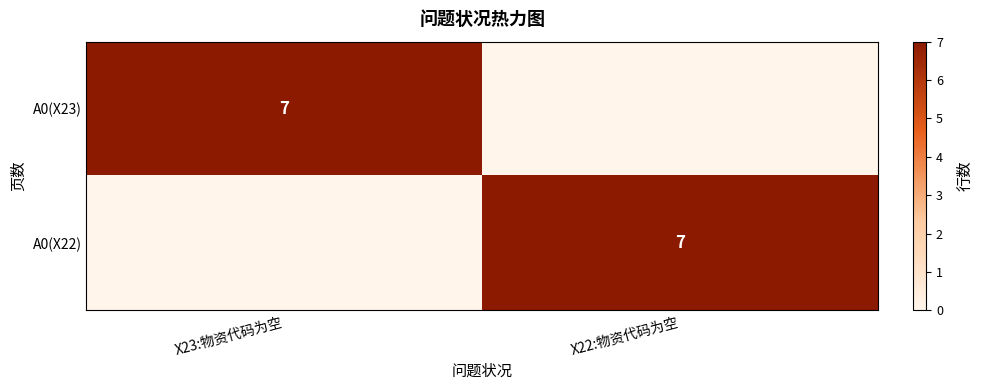

True or false: A0(X22) has a value of 5 at X22:物资代码为空.

False